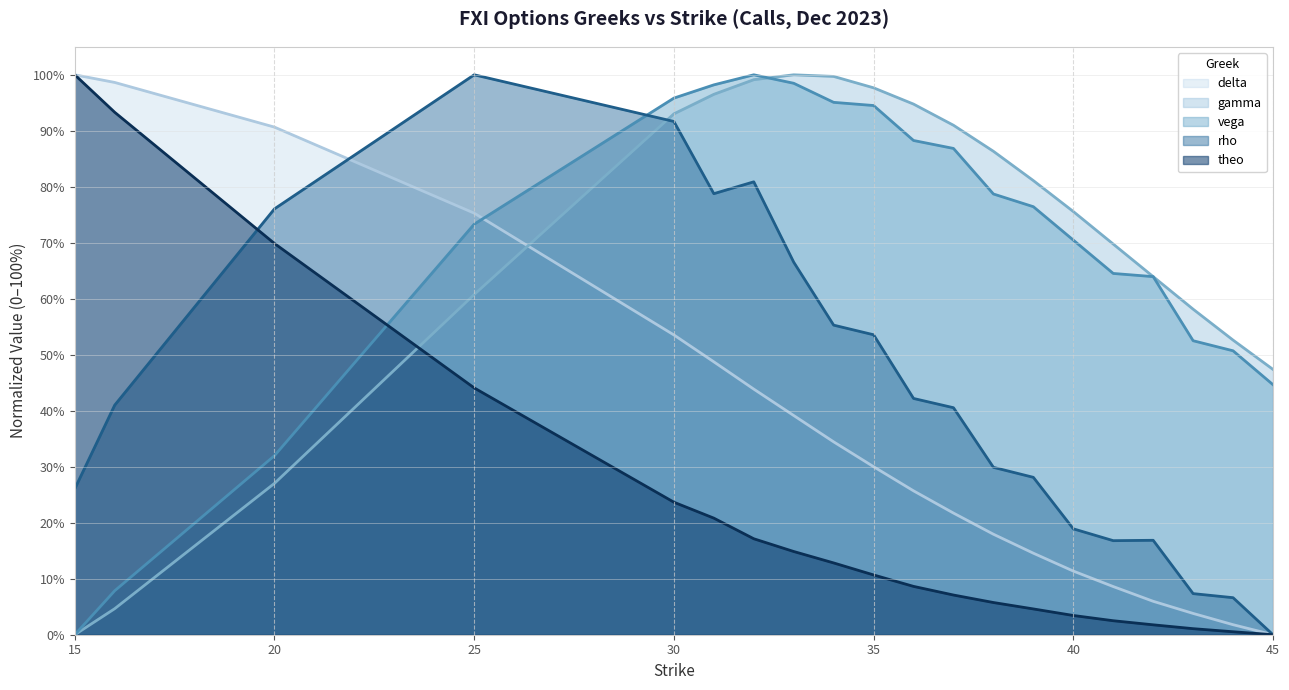

Which series ends up on top after the final intersection of rho and delta?

rho